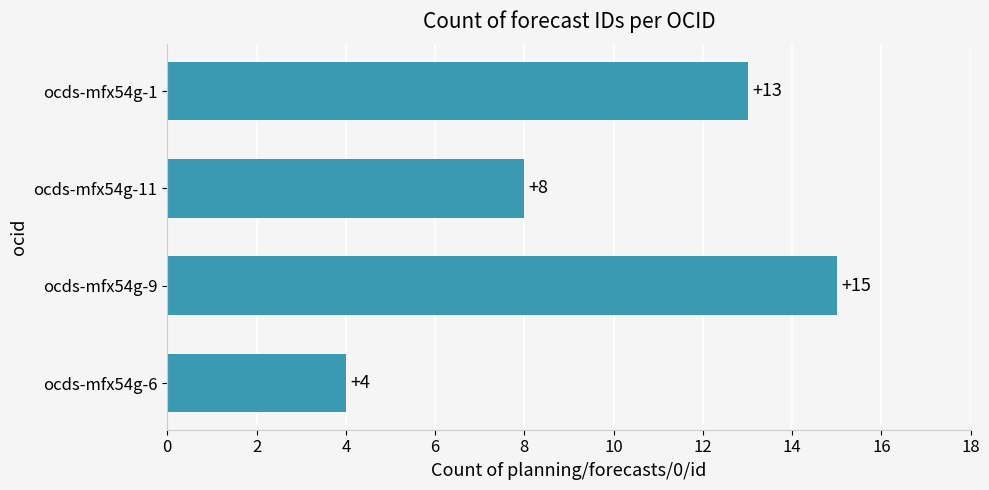

Which category has the highest value across all series?

ocds-mfx54g-9